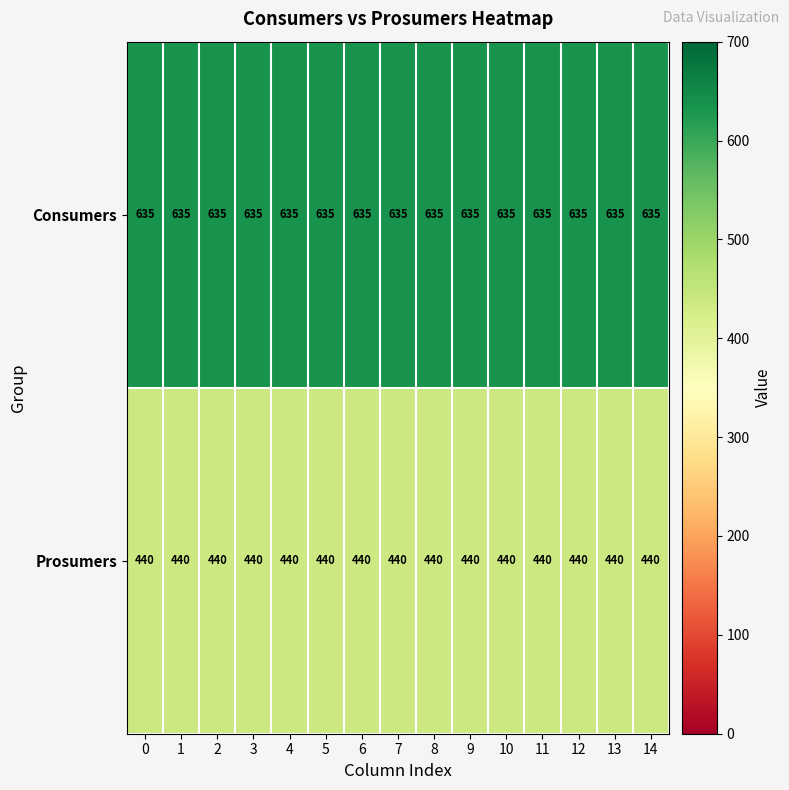

What is the difference between the highest and lowest values at 13?

195